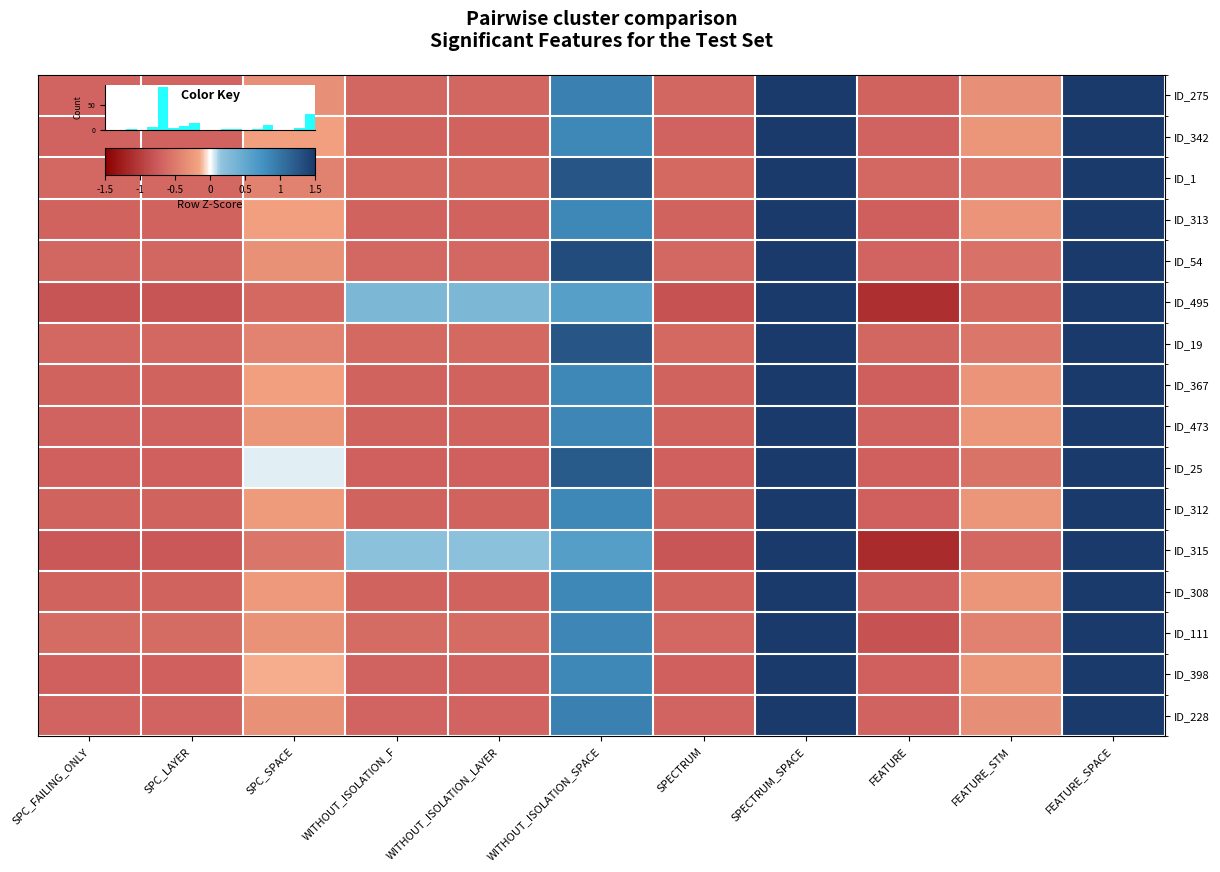

At which label does ID_54 first exceed 0?

WITHOUT_ISOLATION_SPACE